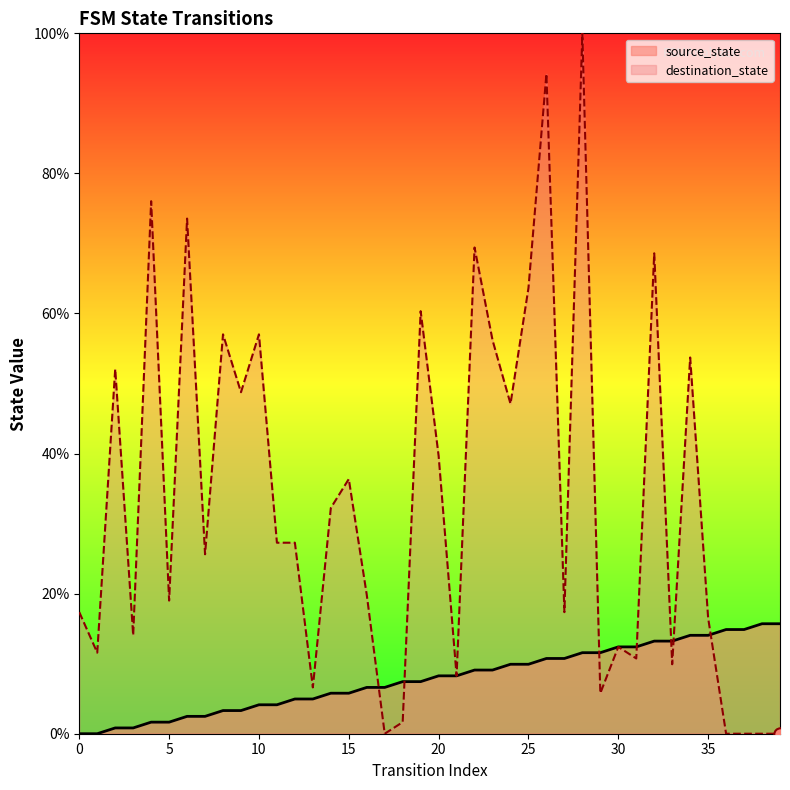

Which series has the largest total across all categories?

destination_state